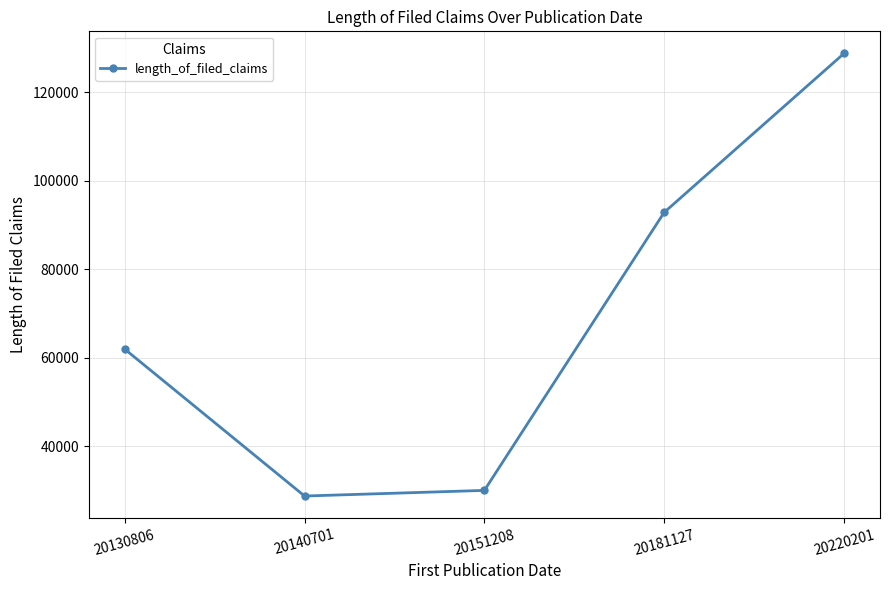

Which label corresponds to the largest value in the chart?

20220201